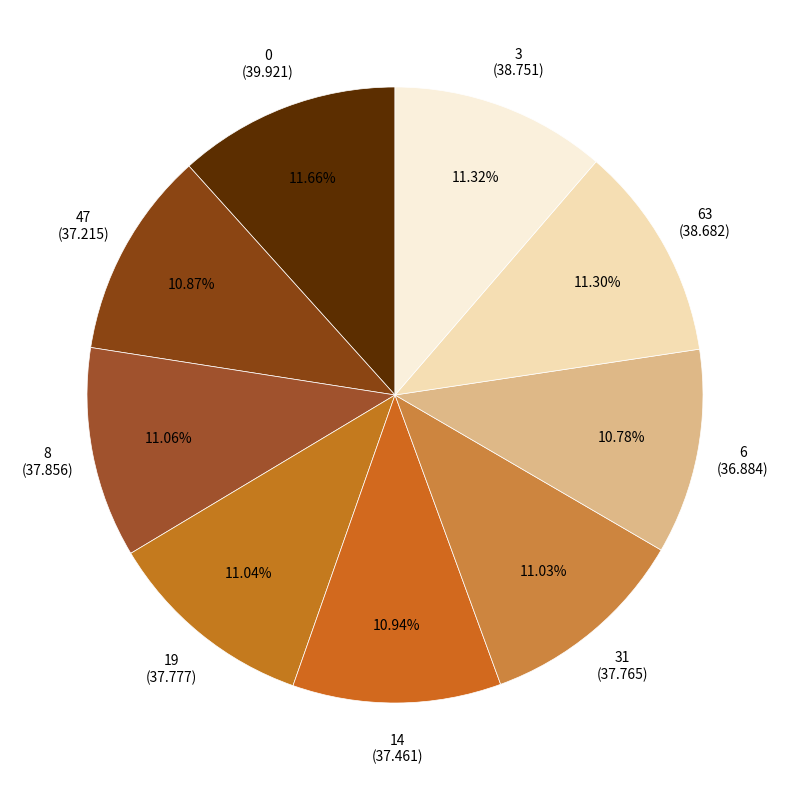

Is there any slice that represents more than half of the pie?

No